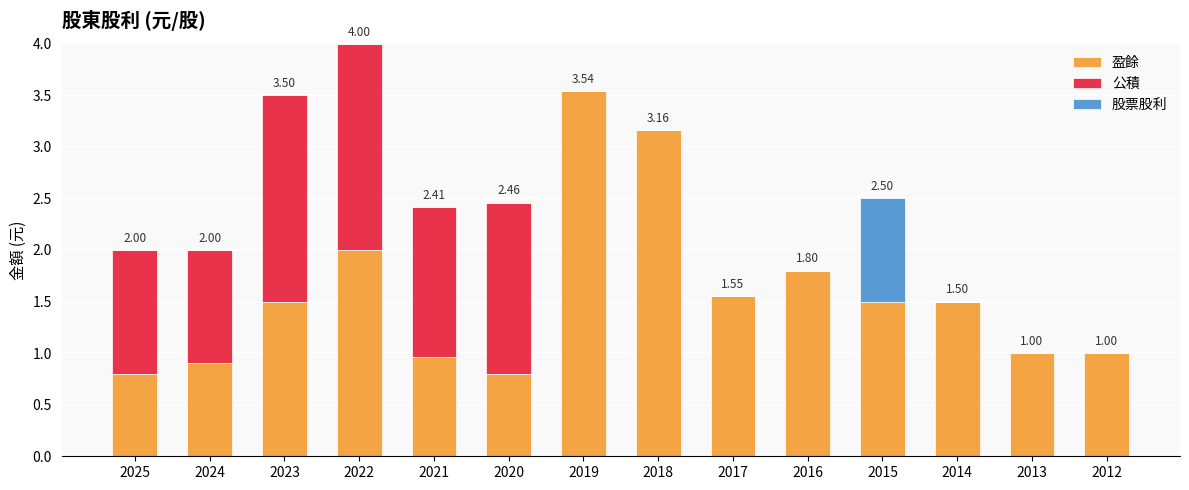

What is the sum of the 盈餘 values at 2019 and 2024?

4.4